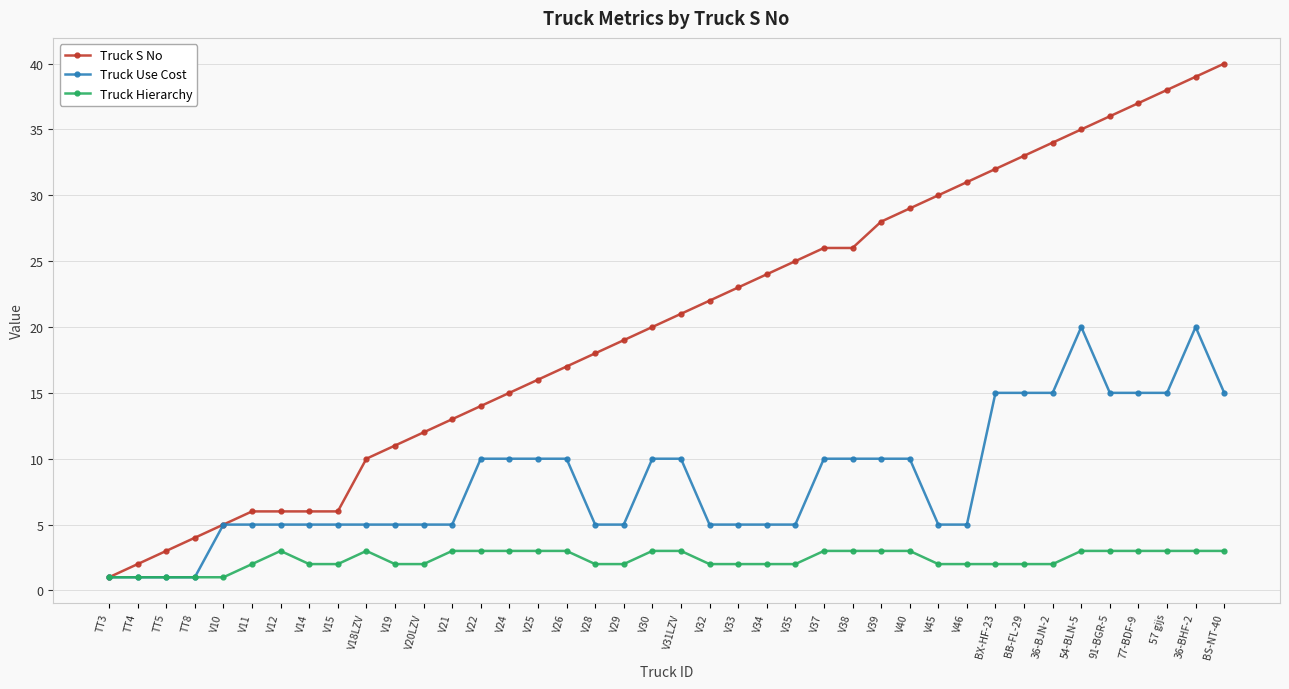

What is the difference between the second highest and minimum values in the Truck Hierarchy series?

2